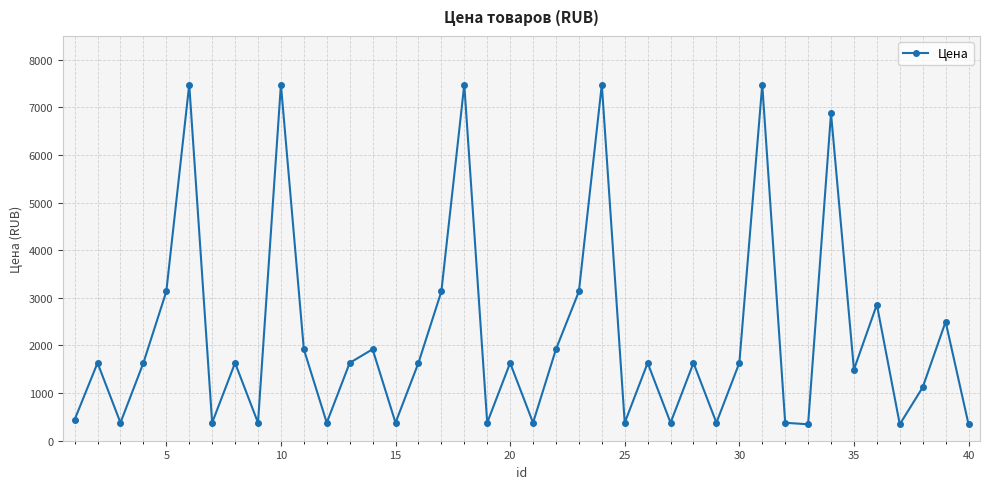

What is the difference between the maximum and minimum values?

7134